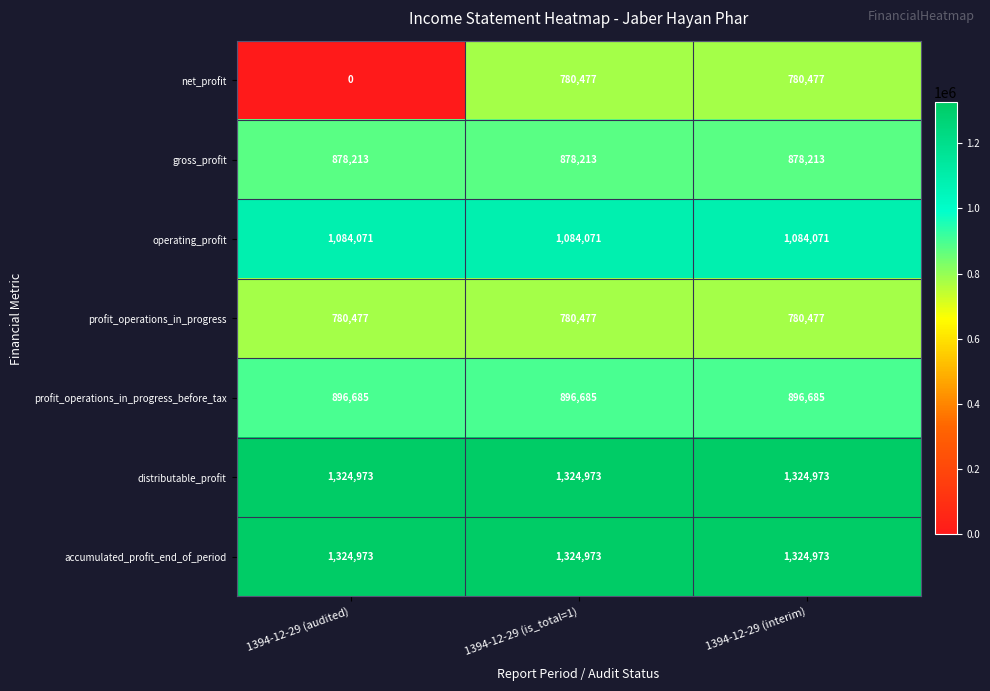

Which label corresponds to the smallest value in the chart?

1394-12-29 (audited)